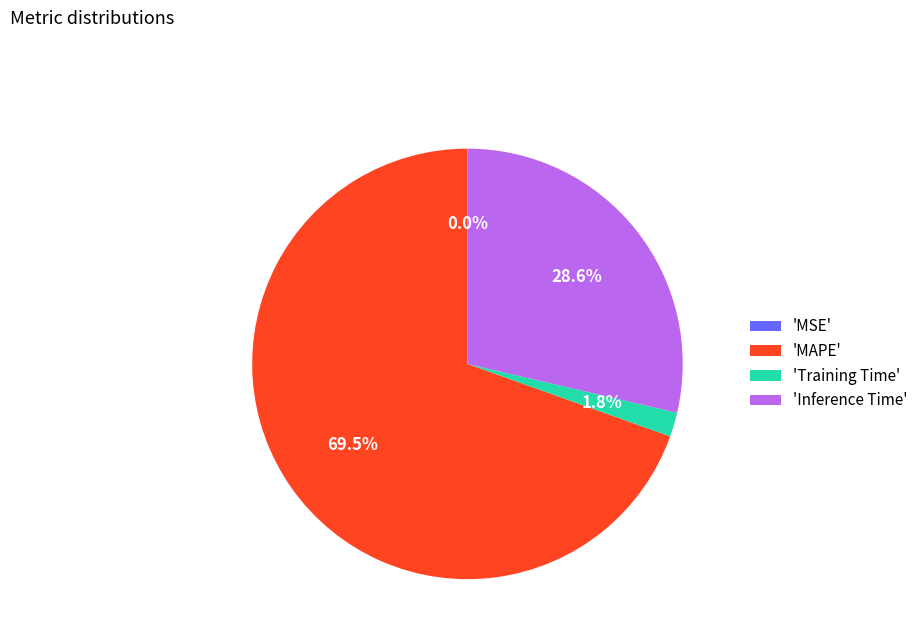

To the nearest percent, what is the average slice percentage?

25%